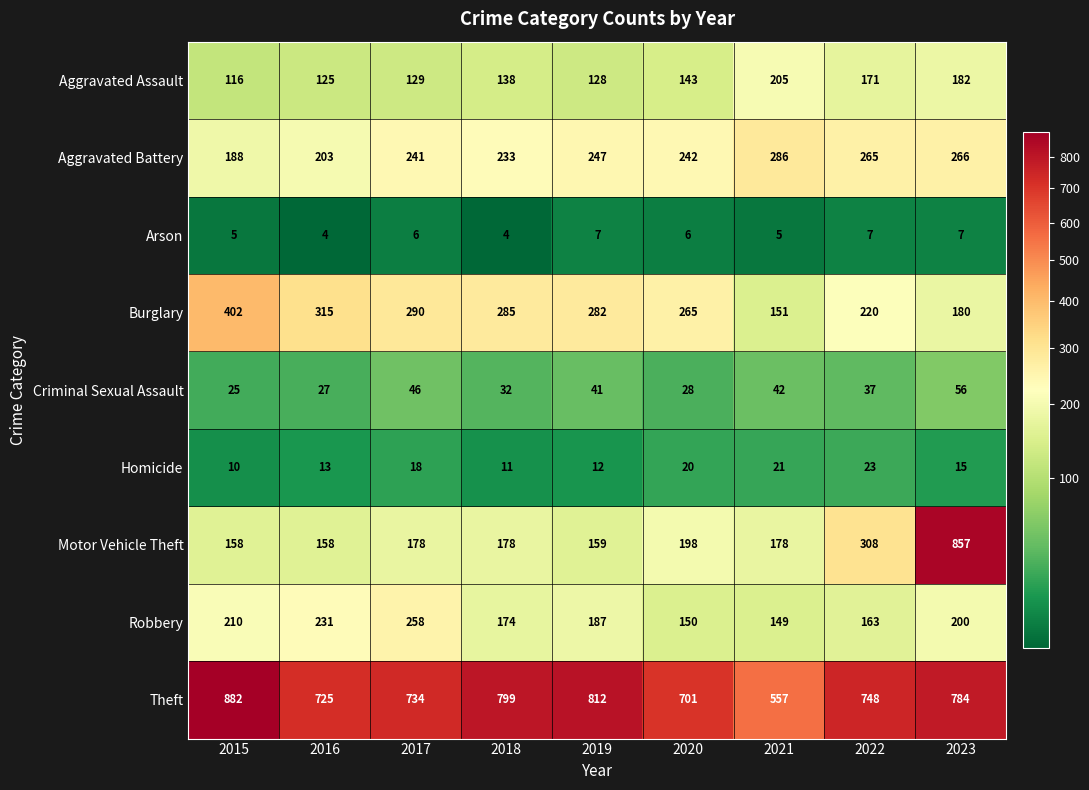

The value of Arson at 2019 is 7. True or false?

True